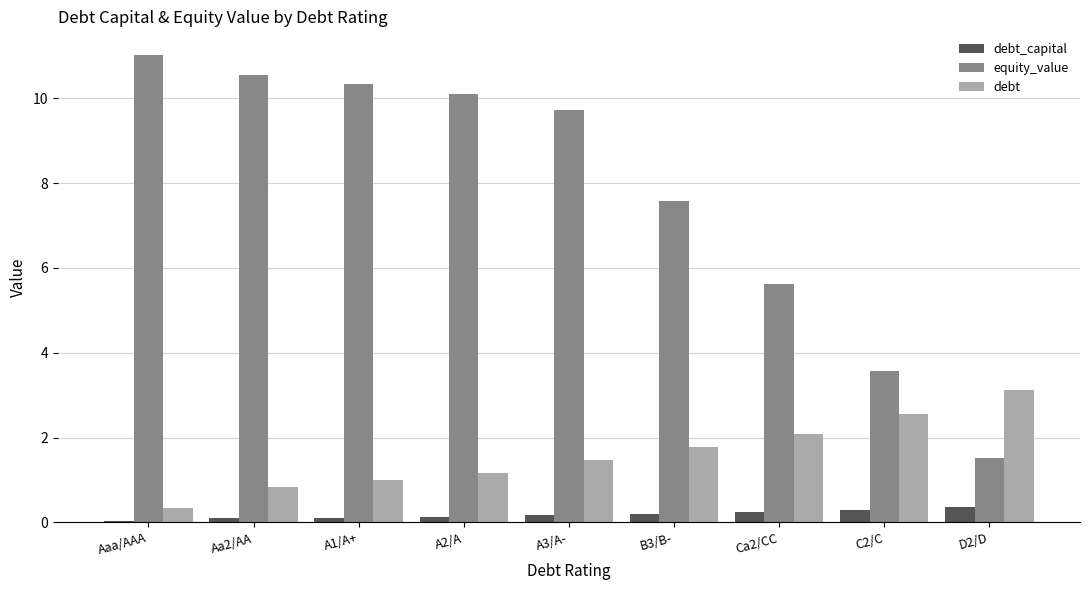

What is the value of the equity_value bar at the 5th from the left?

9.7